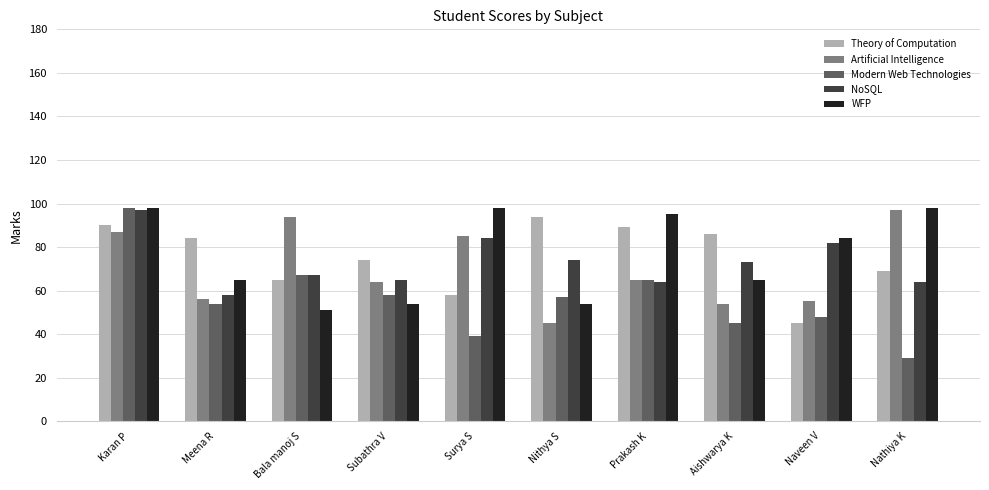

Does the chart contain any negative values?

No